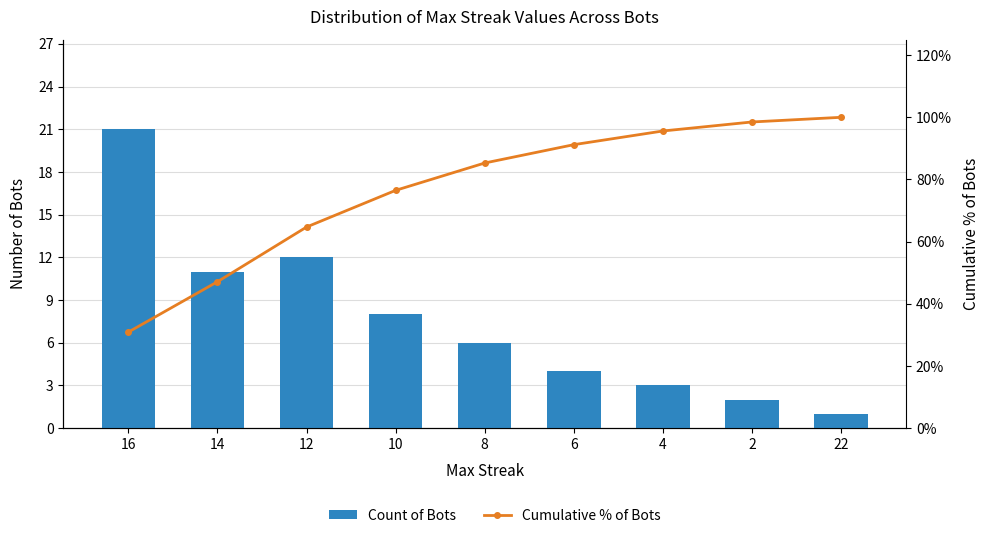

Reading right to left, extract all data points from this chart.

Count of Bots: 22=1.0	2=2.0	4=3.0	6=4.0	8=6.0	10=8.0	12=12.0	14=11.0	16=21.0
Cumulative % of Bots: 22=100.0	2=98.5	4=95.6	6=91.2	8=85.3	10=76.5	12=64.7	14=47.1	16=30.9